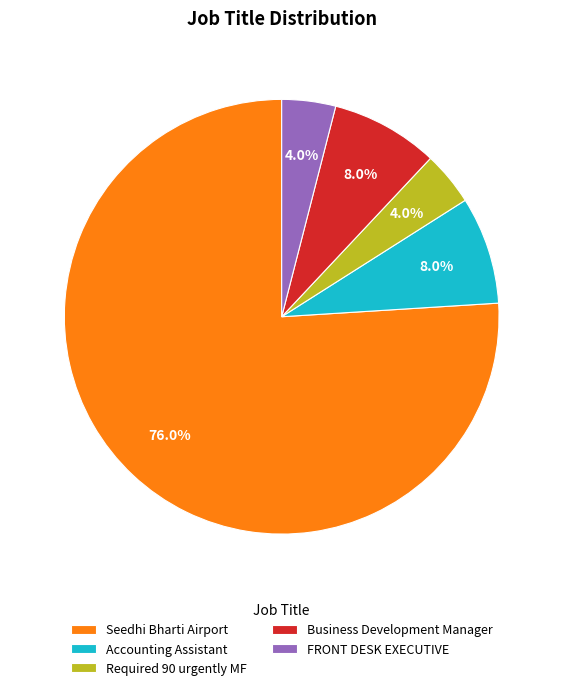

To the nearest percent, what percentage of the pie is FRONT DESK EXECUTIVE?

4%